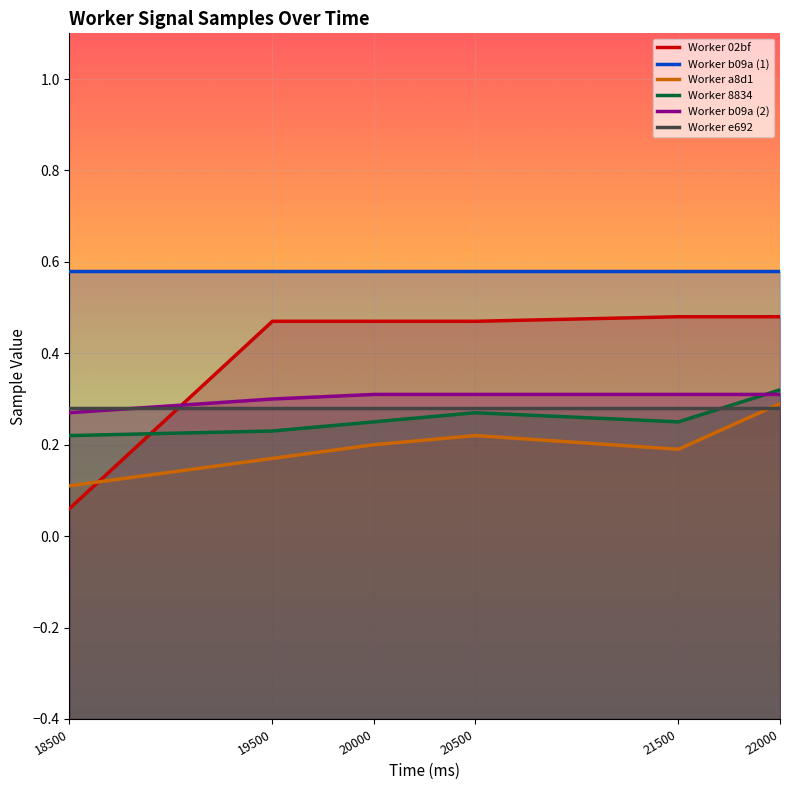

True or false: Worker 02bf and Worker b09a (1) intersect in this chart.

False